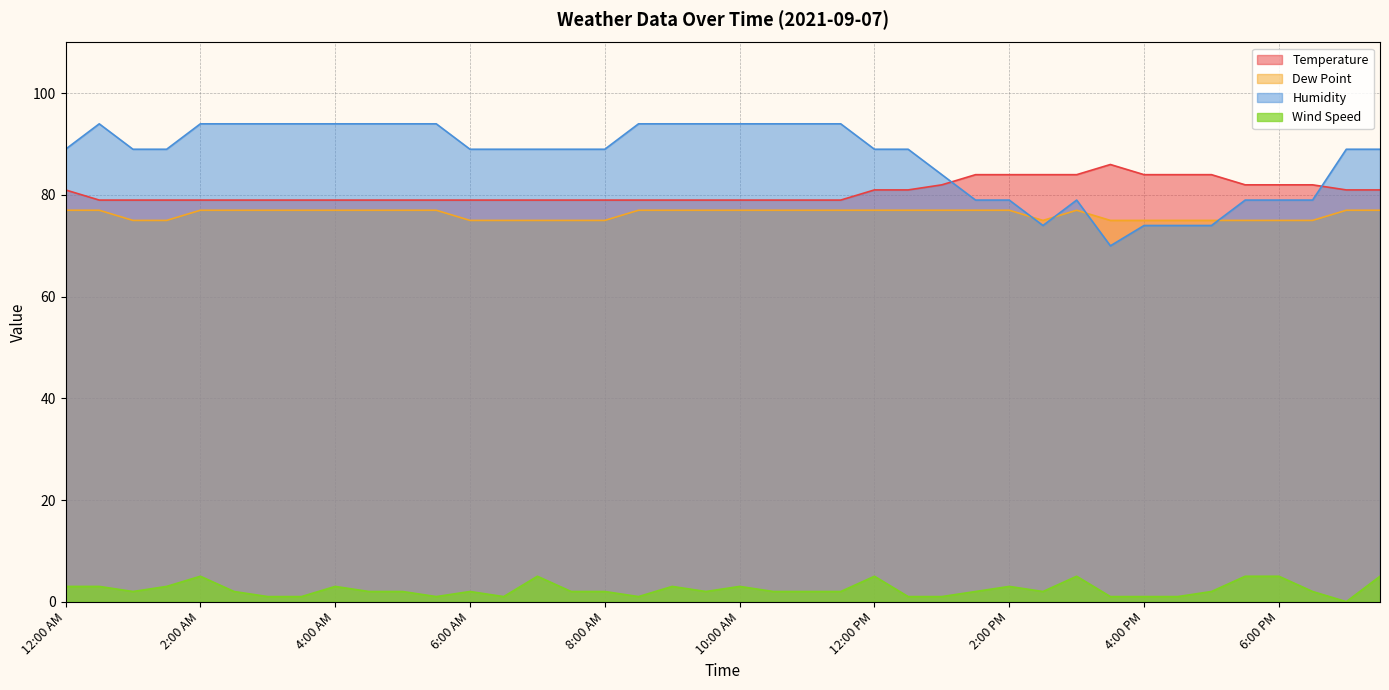

At which label is Temperature closest to 82?

1:00 PM